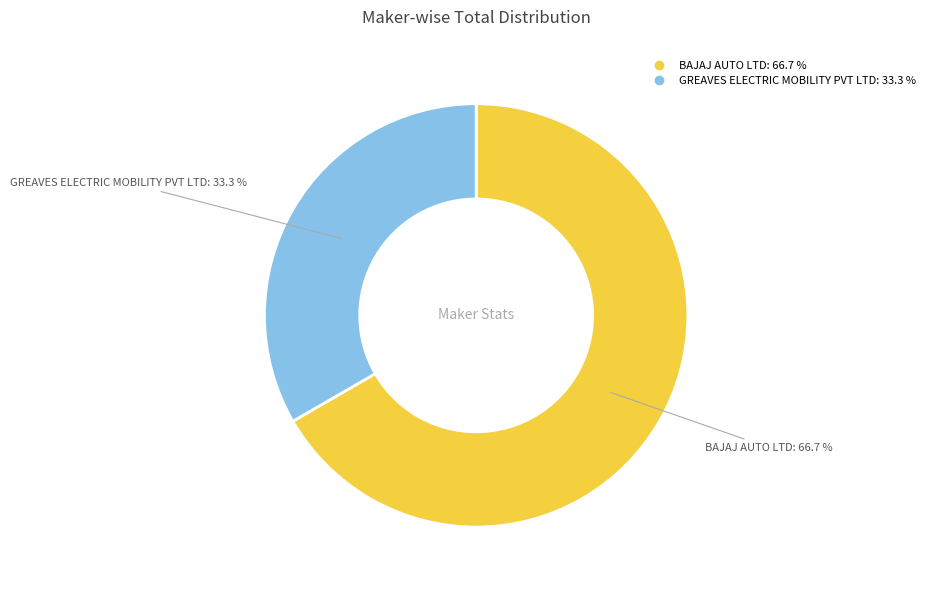

To the nearest percent, what is the difference between the BAJAJ AUTO LTD and GREAVES ELECTRIC MOBILITY PVT LTD slice percentages?

33%